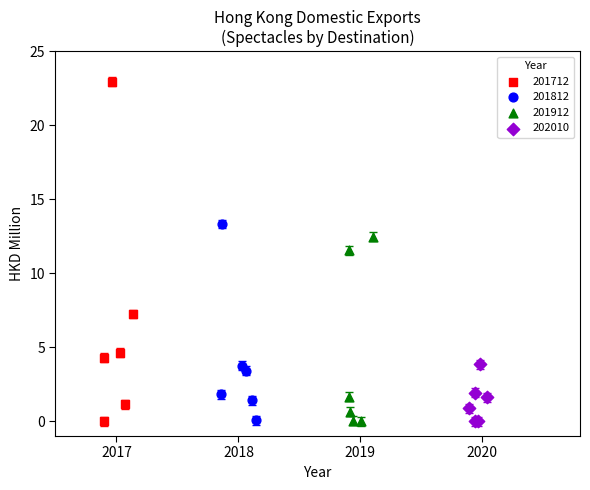

Which series contains the highest Y value?

201712